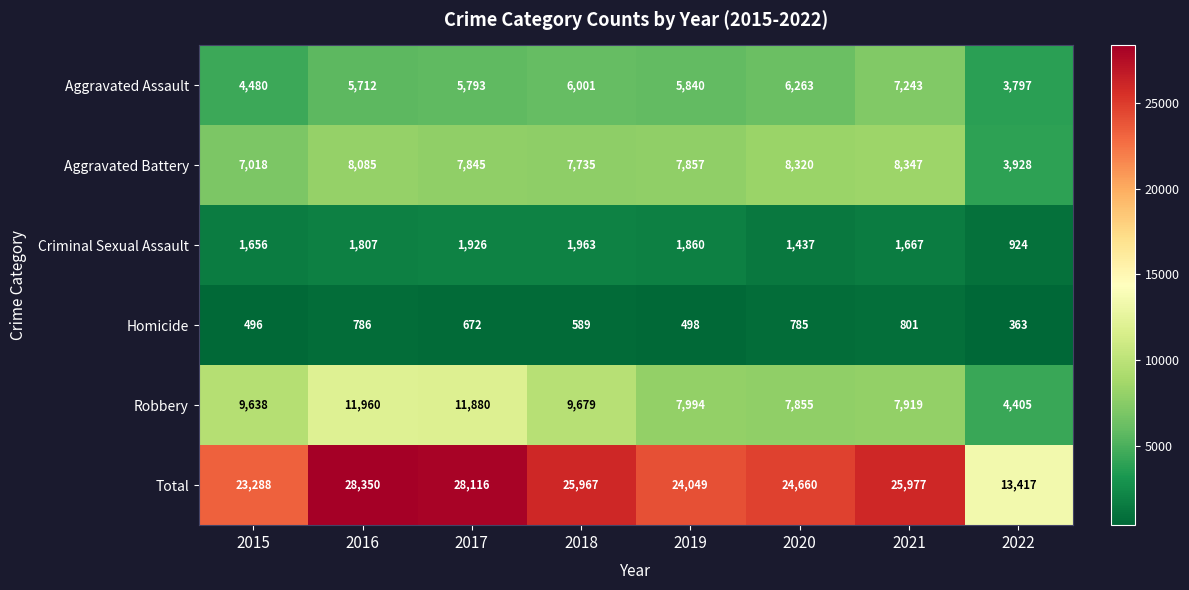

True or false: Aggravated Battery has a value of 7735 at 2018.

True